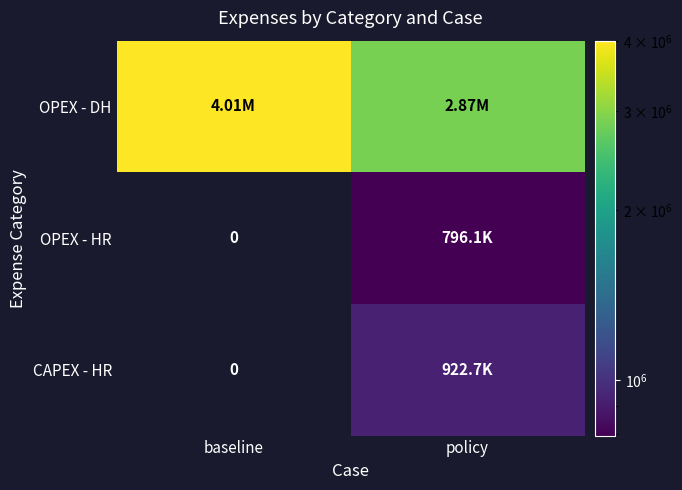

At which label is CAPEX - HR closest to 461368?

baseline